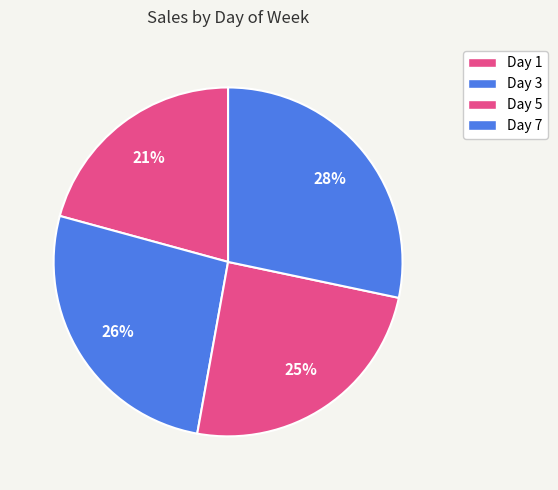

Count the number of slices in the pie.

4